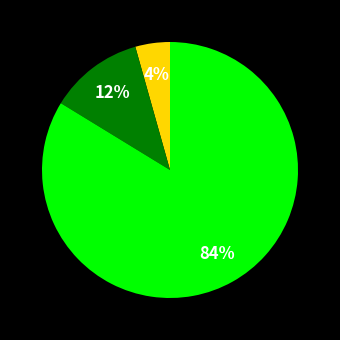

To the nearest percent, what is the difference between the largest and smallest slice percentages?

84%